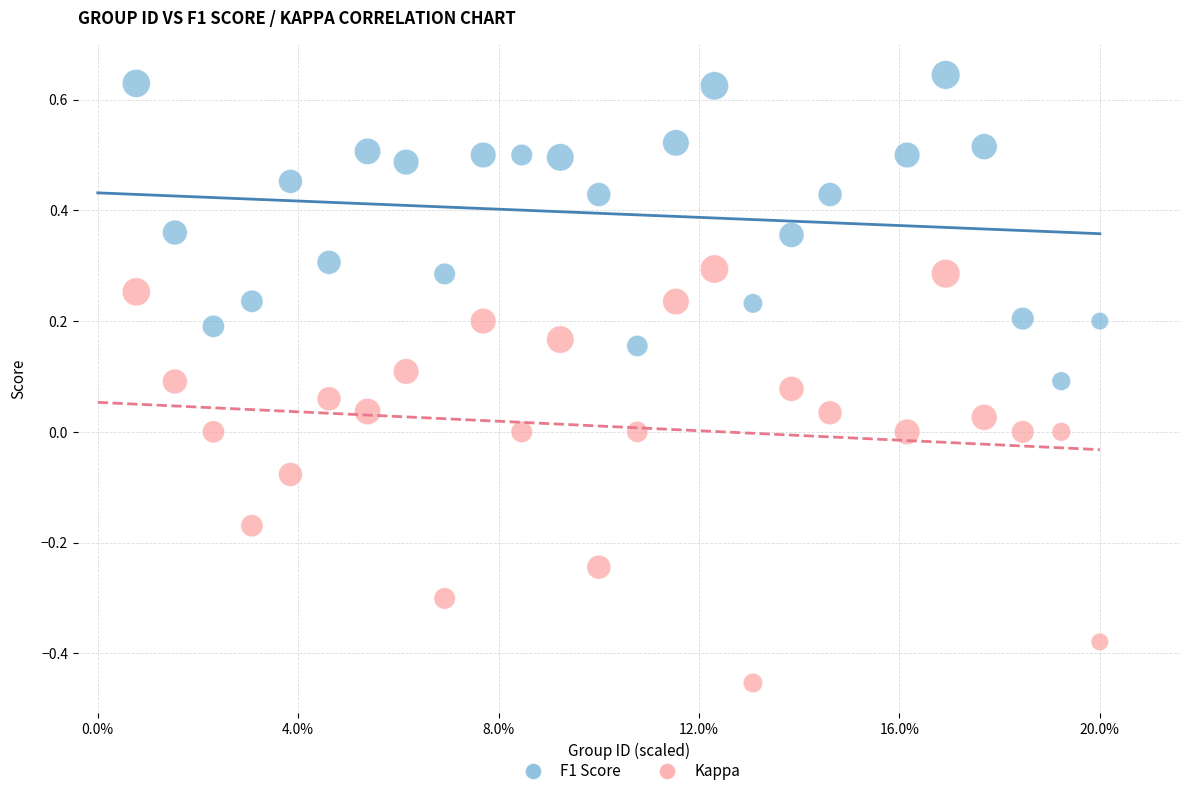

What are all the series names shown in the legend?

F1 Score, Kappa